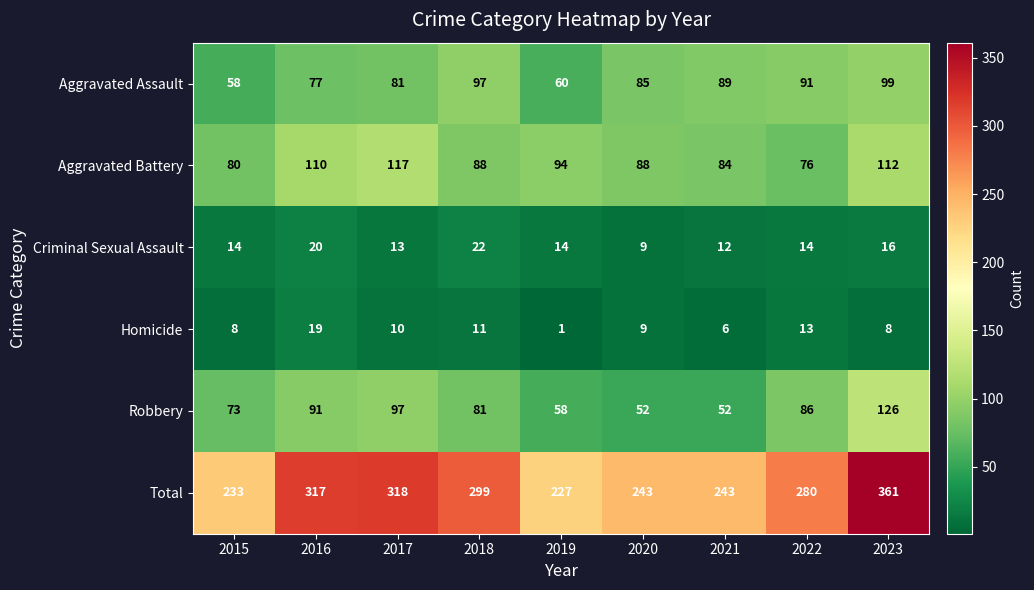

The value of Aggravated Assault at 2020 is 141. True or false?

False